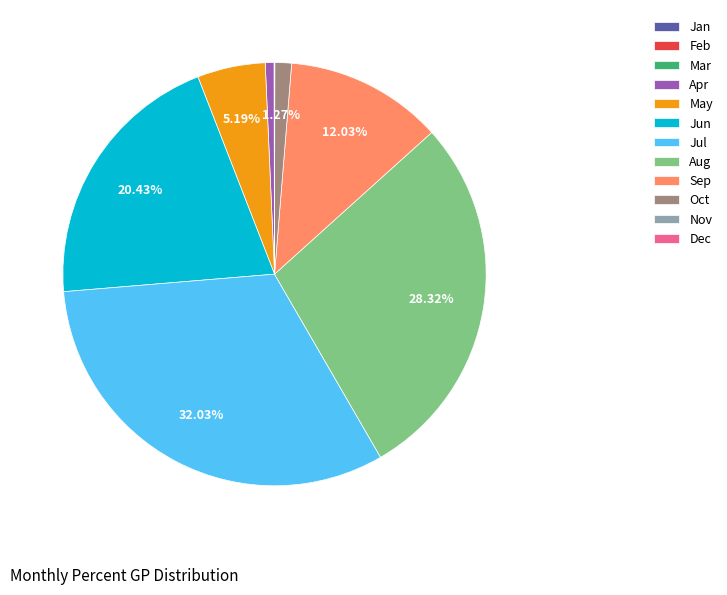

To the nearest percent, what is the difference between the largest and smallest slice percentages?

32%